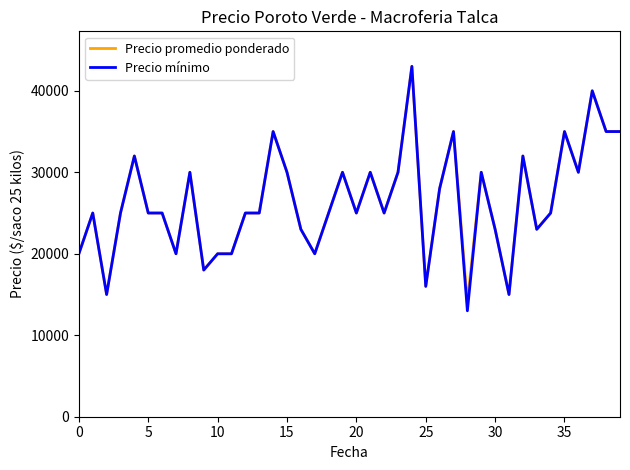

What is the minimum value shown in the chart?

13000